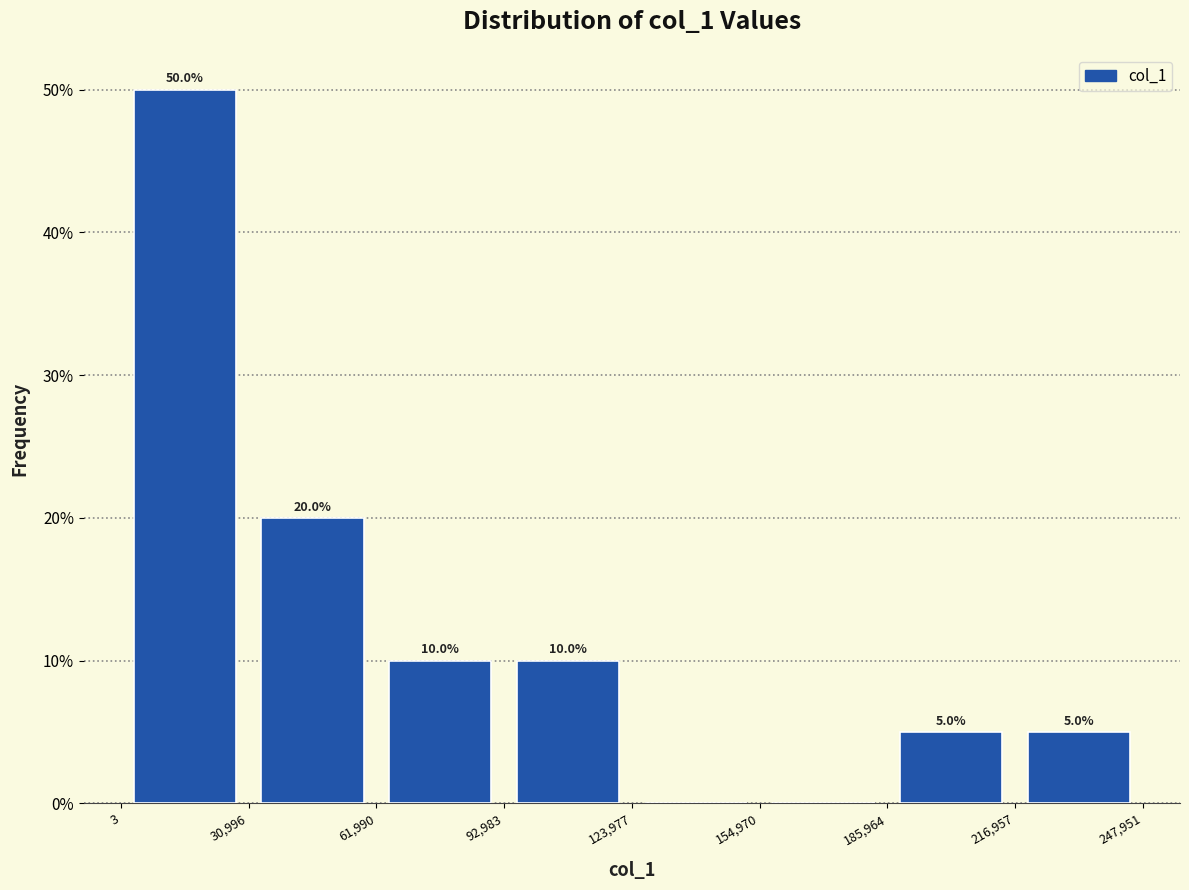

Which range on the x-axis has the tallest bar?

3 to 30,996